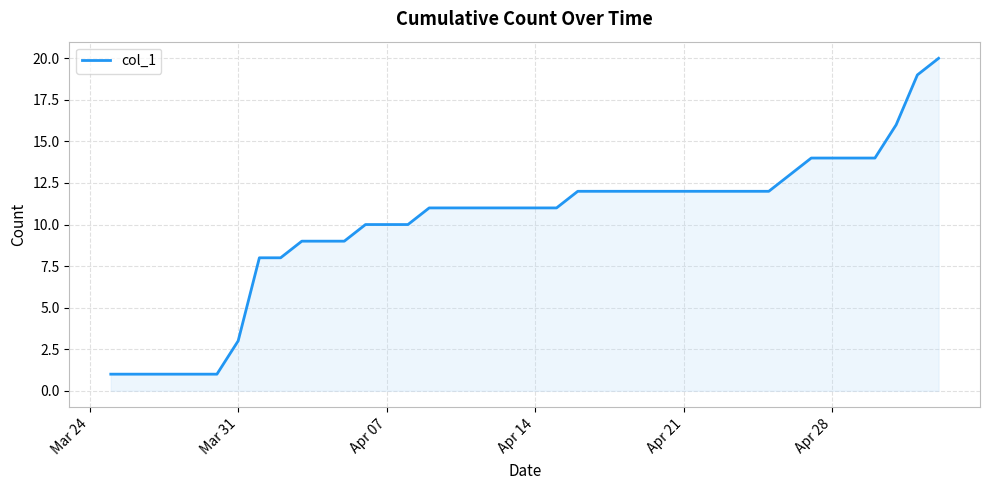

What is the difference between the maximum and minimum values?

19